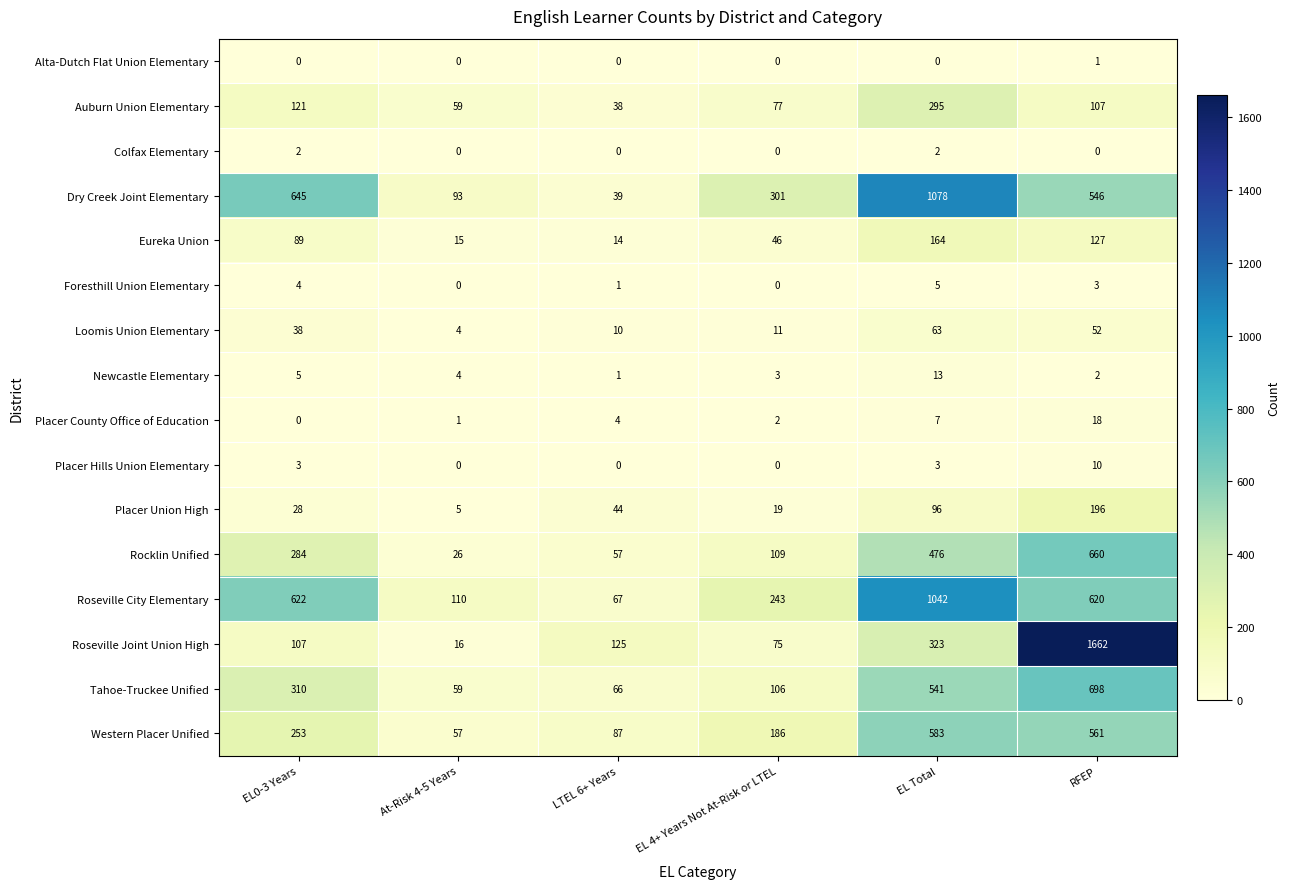

At which category is the sum across all series the highest?

RFEP